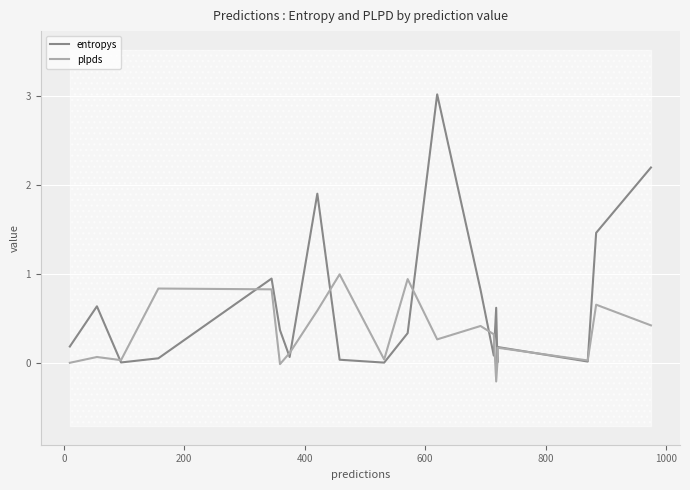

Reading left to right, list all the values displayed in this chart.

entropys: 0.2	0.6	0.0	0.0	0.9	0.4	0.1	1.9	0.0	0.0	0.3	3.0	0.8	0.1	0.6	0.0	0.2	0.0	1.5	2.2
plpds: -0.0	0.1	0.0	0.8	0.8	-0.0	0.1	0.6	1.0	0.0	0.9	0.3	0.4	0.3	-0.2	0.0	0.2	0.0	0.7	0.4